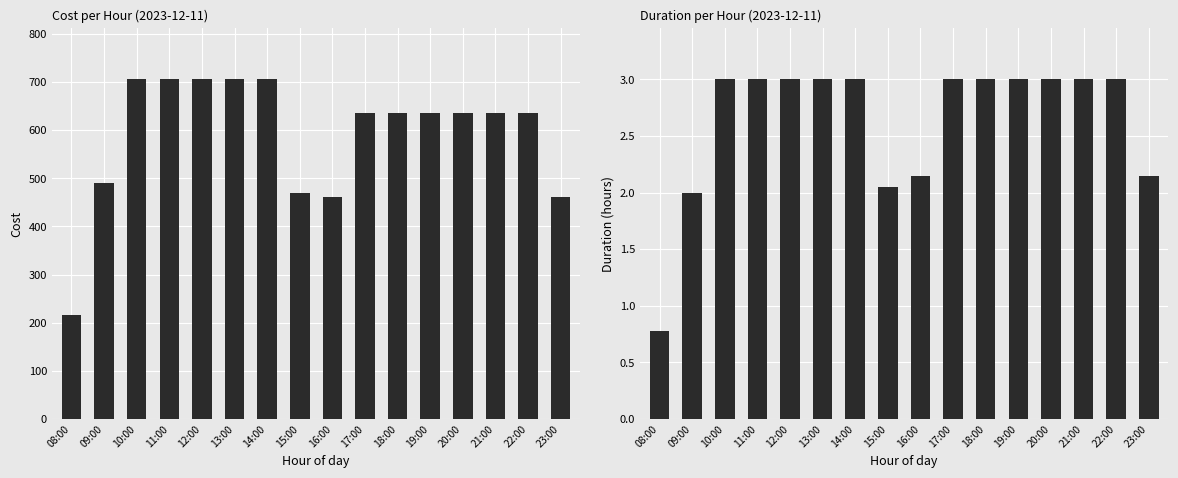

Reading right to left, list all the values displayed in this chart.

Cost: 461.9	635.0	635.0	635.0	635.0	635.0	635.0	461.9	468.4	705.5	705.5	705.5	705.5	705.5	490.8	216.3
Duration: 2.1	3.0	3.0	3.0	3.0	3.0	3.0	2.1	2.0	3.0	3.0	3.0	3.0	3.0	2.0	0.8